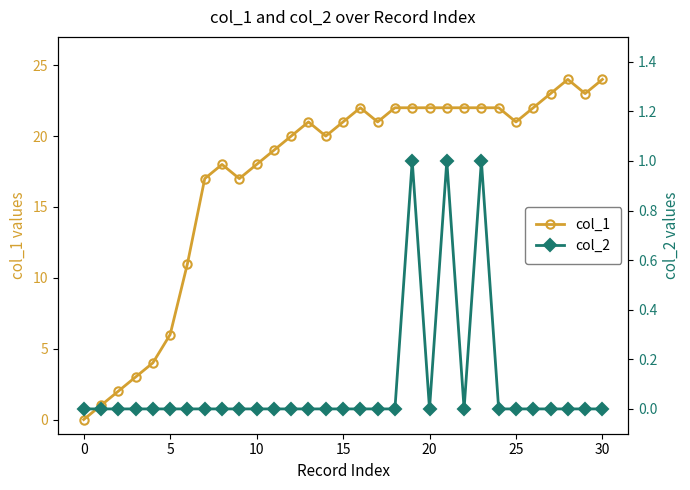

What are all the series names shown in the legend?

col_1, col_2